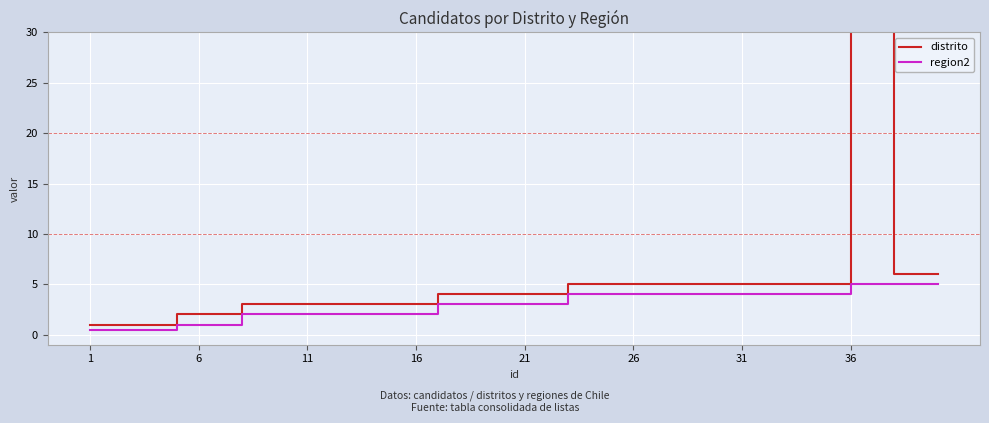

The region2 series shows 2.6 at 36. True or false?

False